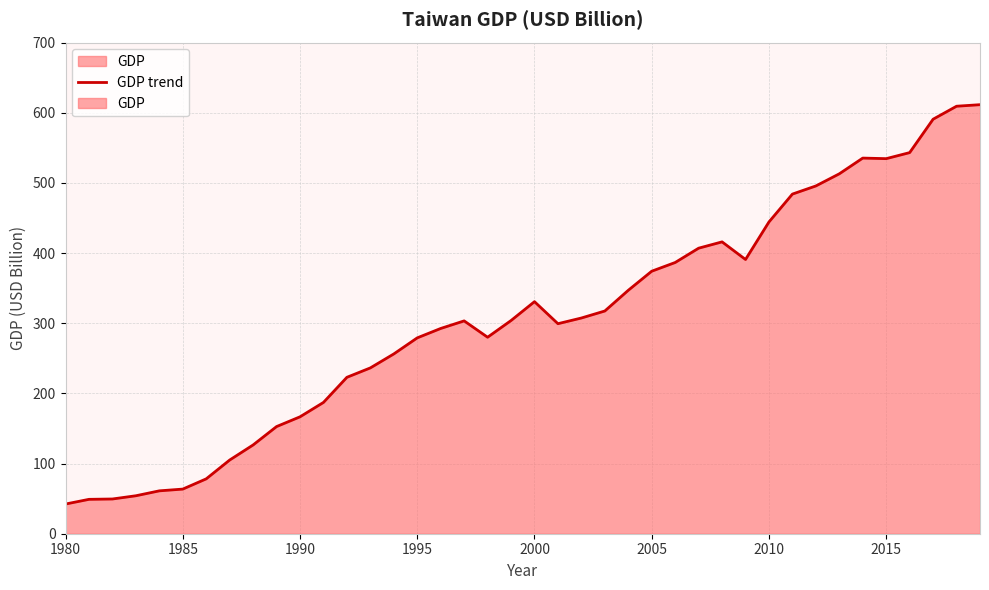

What is the value of the 8th point from the left?

105.0